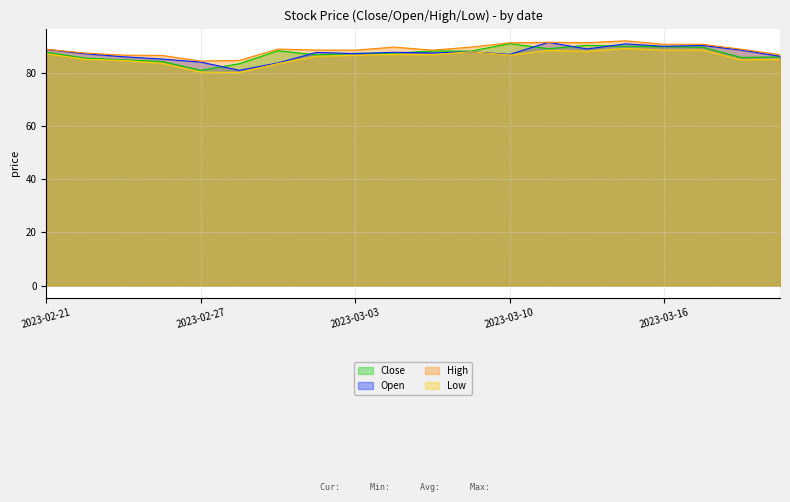

What is the difference between the highest and lowest values at 2023-02-22?

2.4